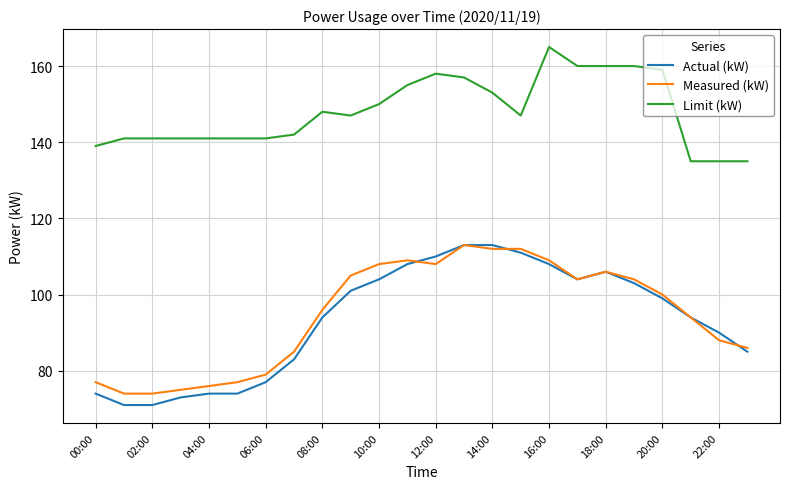

What is the maximum value for Measured (kW)?

113